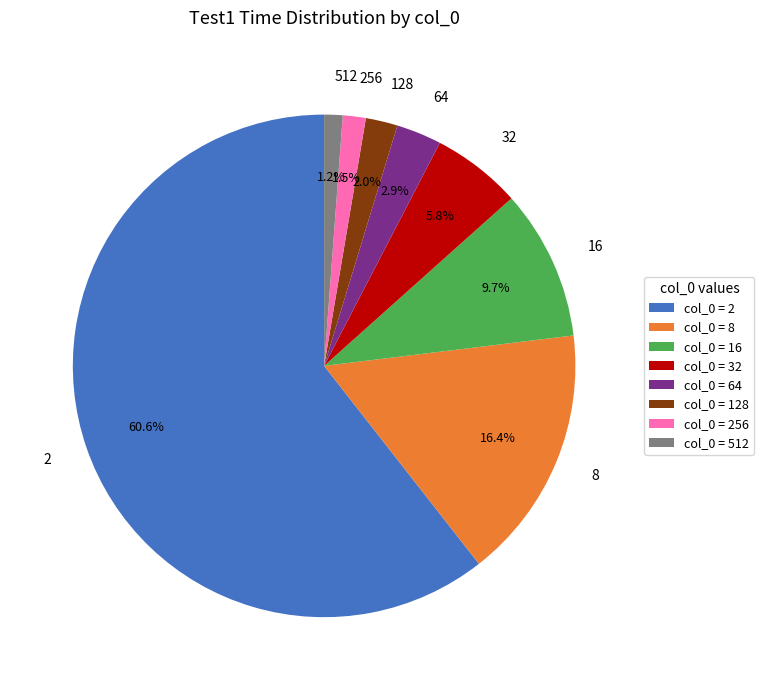

Is it true that 256 is 16% of the pie?

False